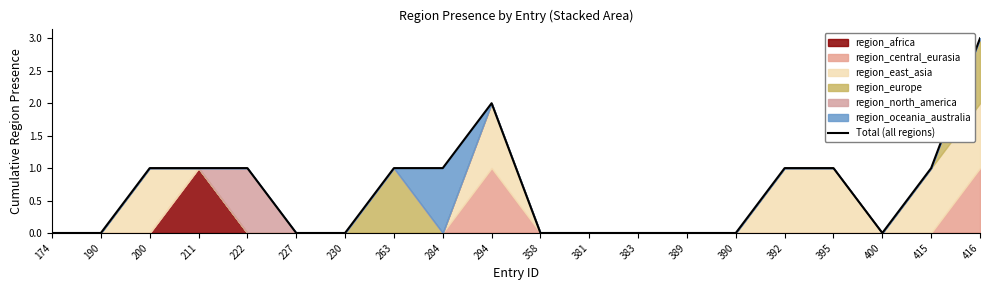

Reading left to right, transcribe all the data shown in this chart.

174=0	190=0	200=1	211=1	222=1	227=0	230=0	263=1	284=1	294=2	358=0	381=0	383=0	389=0	390=0	392=1	395=1	400=0	415=1	416=3